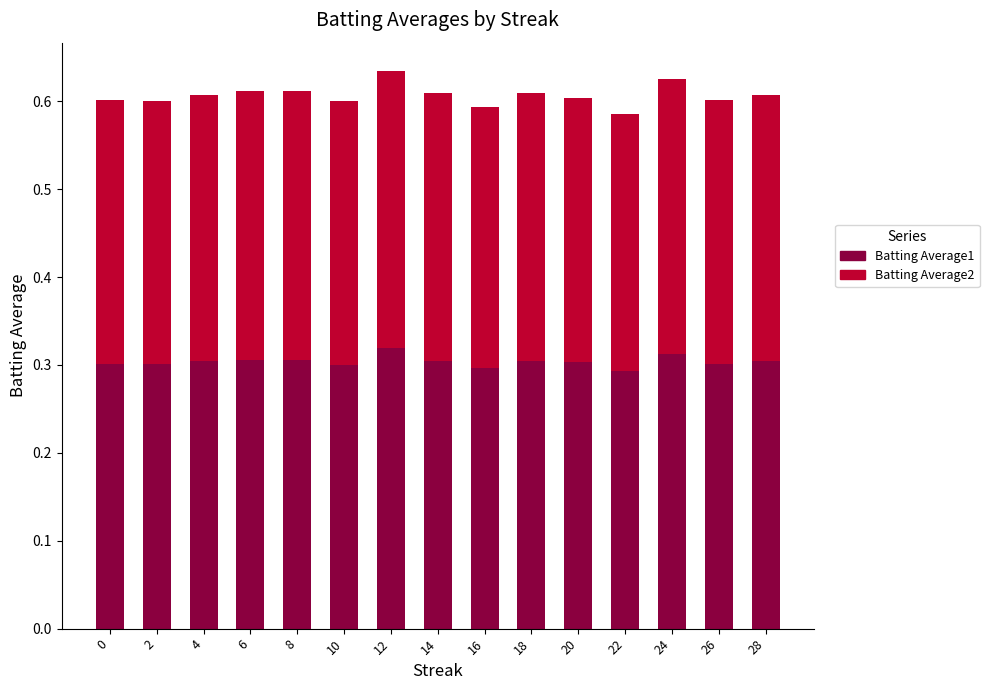

What is the total value across all series at 8?

0.6